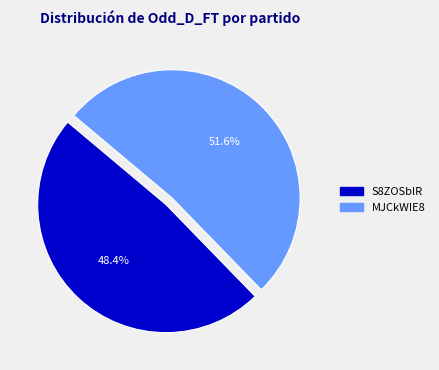

Which category has the biggest portion of the pie?

MJCkWIE8